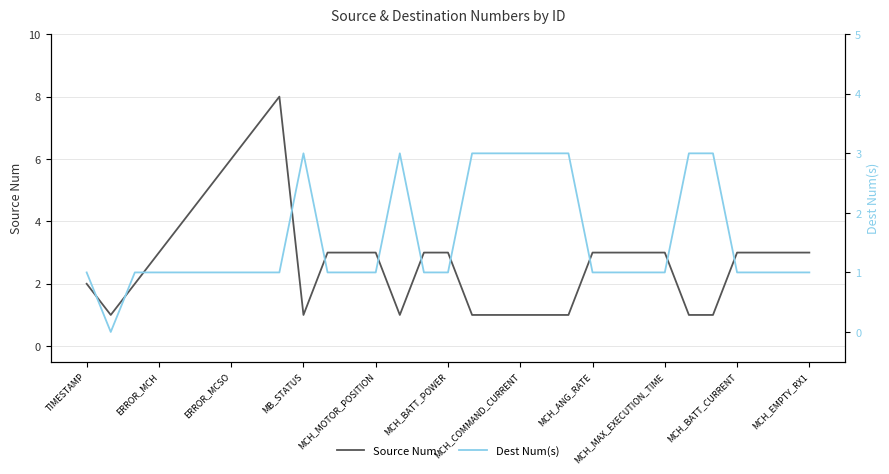

True or false: Dest Num(s) has a value of 1 at 20.

False